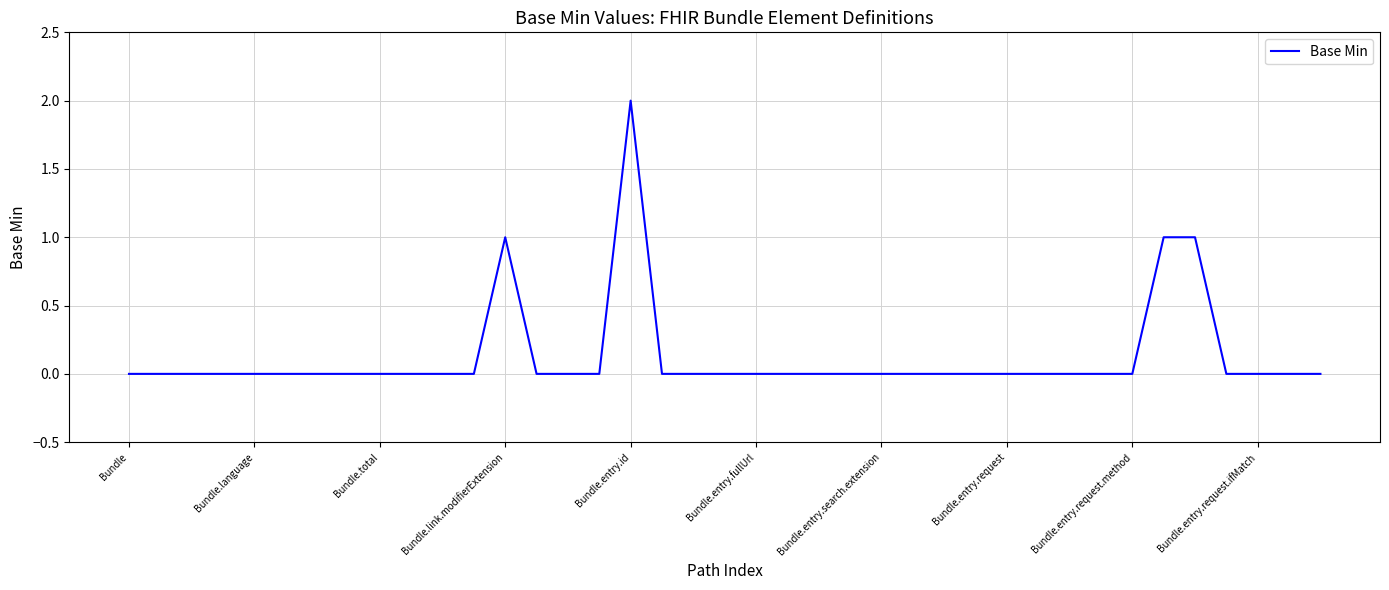

At which category does the chart reach its peak across all series?

Bundle.entry.id